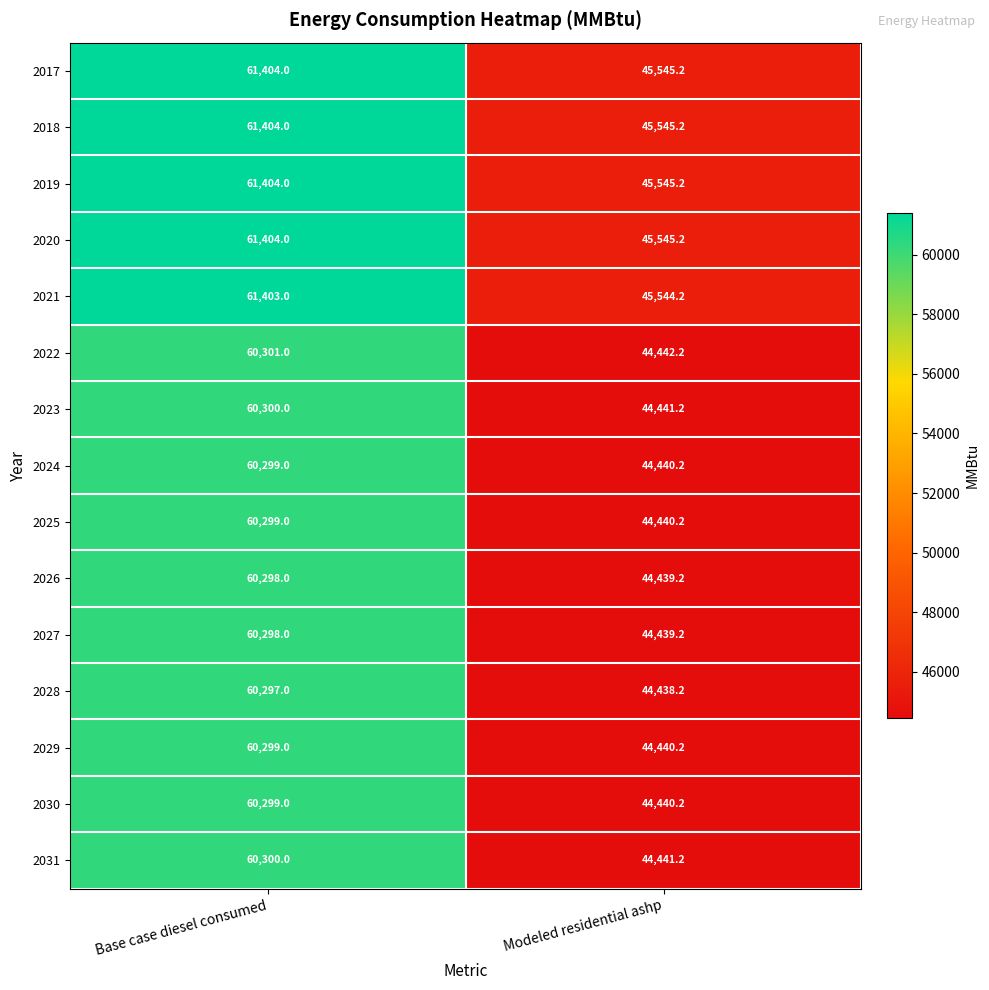

Reading right to left, what are all the values shown in this chart?

2017: Modeled residential ashp=45545.2	Base case diesel consumed=61404.0
2018: Modeled residential ashp=45545.2	Base case diesel consumed=61404.0
2019: Modeled residential ashp=45545.2	Base case diesel consumed=61404.0
2020: Modeled residential ashp=45545.2	Base case diesel consumed=61404.0
2021: Modeled residential ashp=45544.2	Base case diesel consumed=61403.0
2022: Modeled residential ashp=44442.2	Base case diesel consumed=60301.0
2023: Modeled residential ashp=44441.2	Base case diesel consumed=60300.0
2024: Modeled residential ashp=44440.2	Base case diesel consumed=60299.0
2025: Modeled residential ashp=44440.2	Base case diesel consumed=60299.0
2026: Modeled residential ashp=44439.2	Base case diesel consumed=60298.0
2027: Modeled residential ashp=44439.2	Base case diesel consumed=60298.0
2028: Modeled residential ashp=44438.2	Base case diesel consumed=60297.0
2029: Modeled residential ashp=44440.2	Base case diesel consumed=60299.0
2030: Modeled residential ashp=44440.2	Base case diesel consumed=60299.0
2031: Modeled residential ashp=44441.2	Base case diesel consumed=60300.0